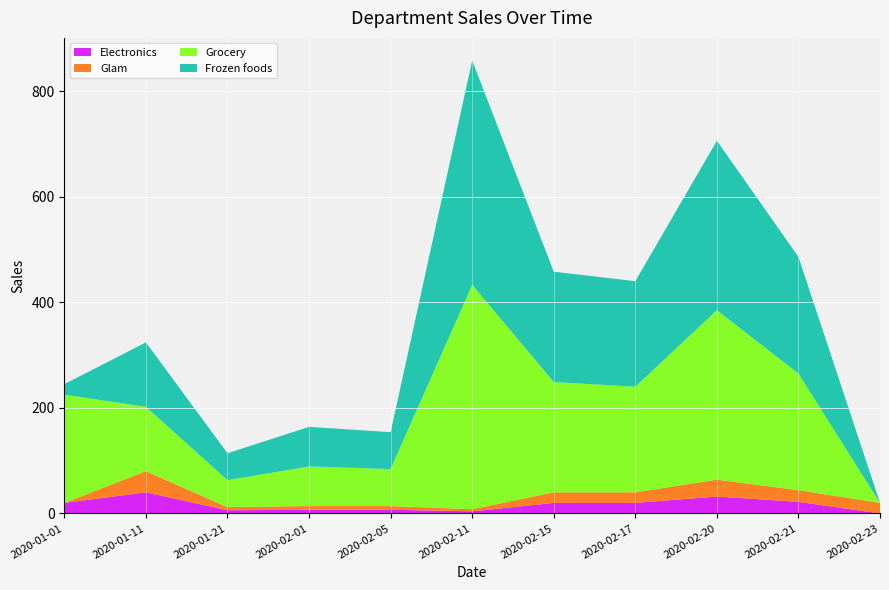

Reading left to right, transcribe all the data shown in this chart.

Electronics: 2020-01-01=20	2020-01-11=40	2020-01-21=6	2020-02-01=7	2020-02-05=7	2020-02-11=4	2020-02-15=20	2020-02-17=20	2020-02-20=32	2020-02-21=22	2020-02-23=0
Glam: 2020-01-01=0	2020-01-11=40	2020-01-21=6	2020-02-01=7	2020-02-05=7	2020-02-11=4	2020-02-15=20	2020-02-17=20	2020-02-20=32	2020-02-21=22	2020-02-23=20
Grocery: 2020-01-01=205	2020-01-11=122	2020-01-21=51	2020-02-01=75	2020-02-05=70	2020-02-11=425	2020-02-15=209	2020-02-17=200	2020-02-20=321	2020-02-21=221	2020-02-23=0
Frozen foods: 2020-01-01=20	2020-01-11=122	2020-01-21=51	2020-02-01=75	2020-02-05=70	2020-02-11=425	2020-02-15=209	2020-02-17=200	2020-02-20=321	2020-02-21=221	2020-02-23=0